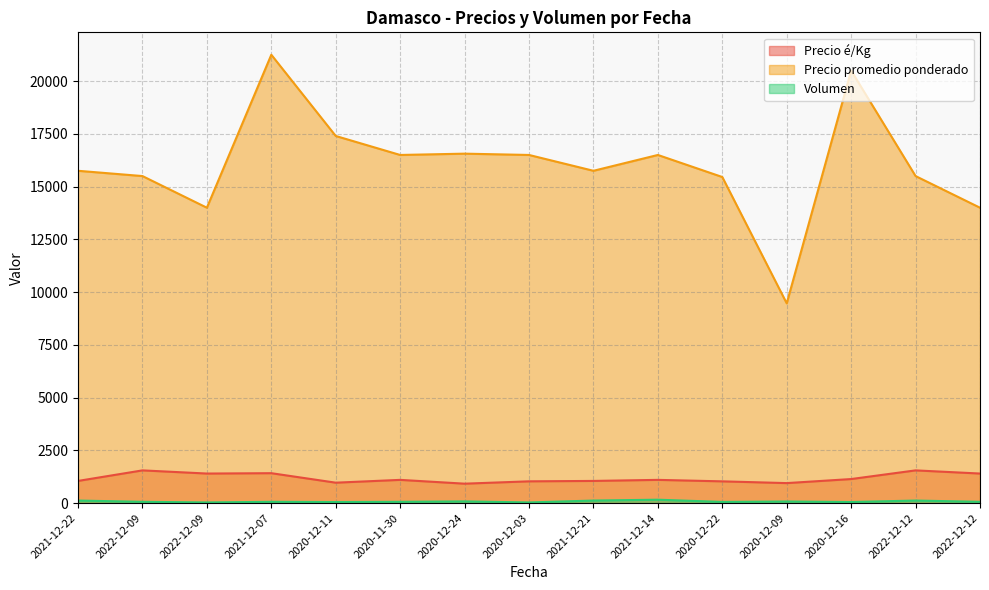

What is the sum of all Volumen values?

1130